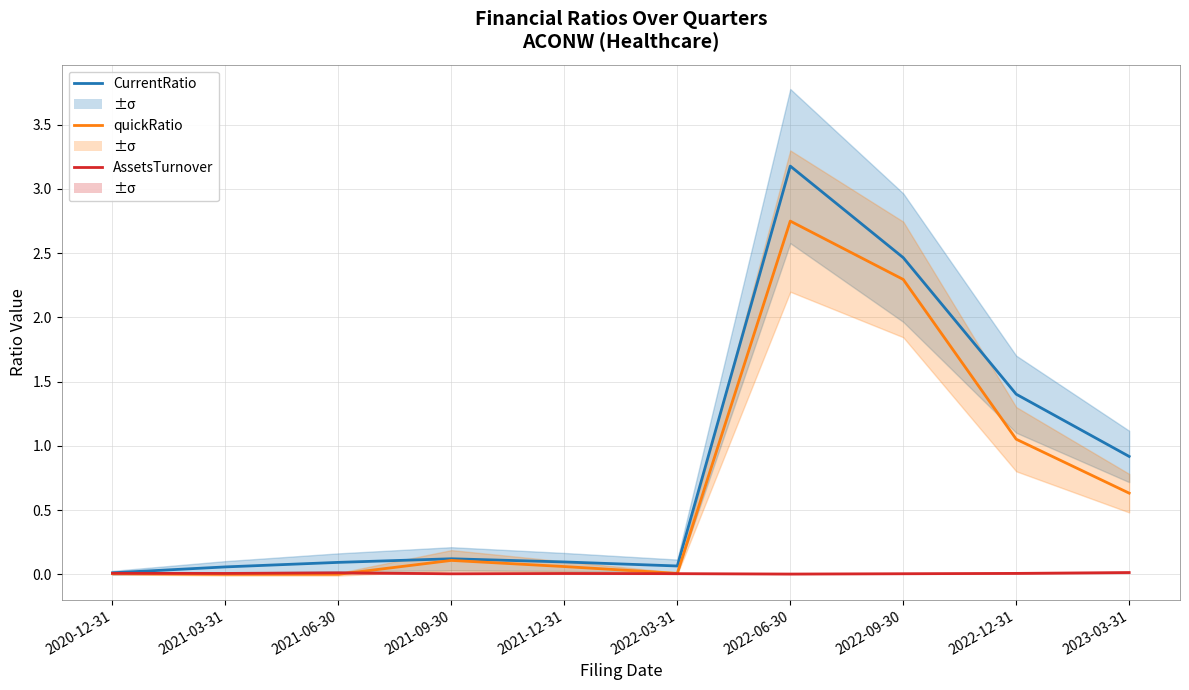

In quickRatio, how many points are lower than both neighbors (excluding endpoints)?

1